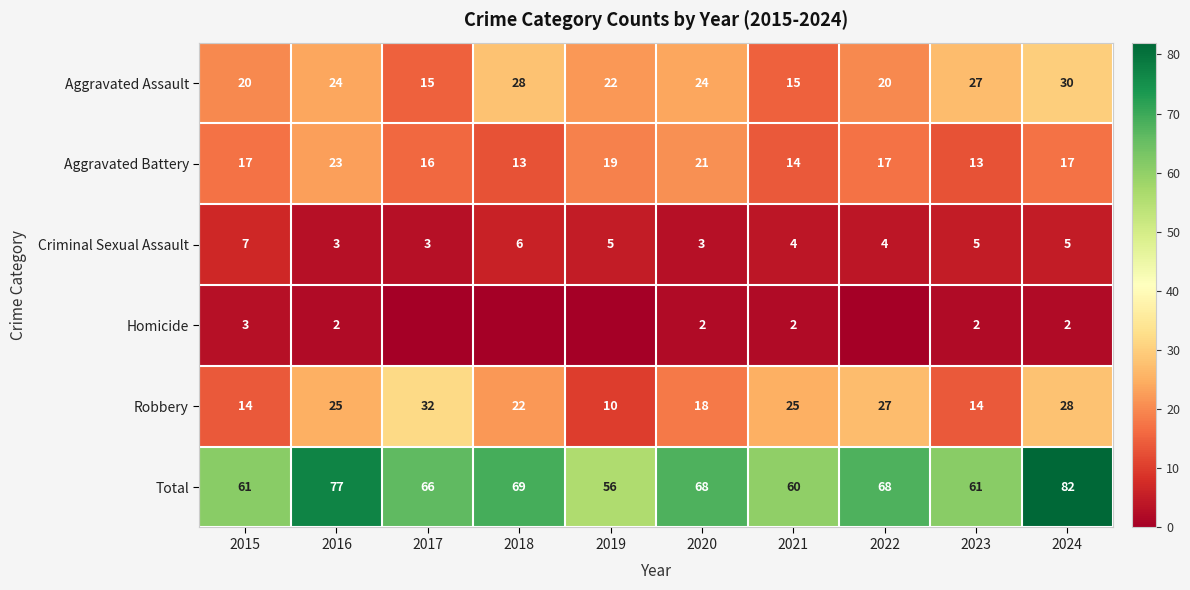

At which label is Robbery closest to 21?

2018